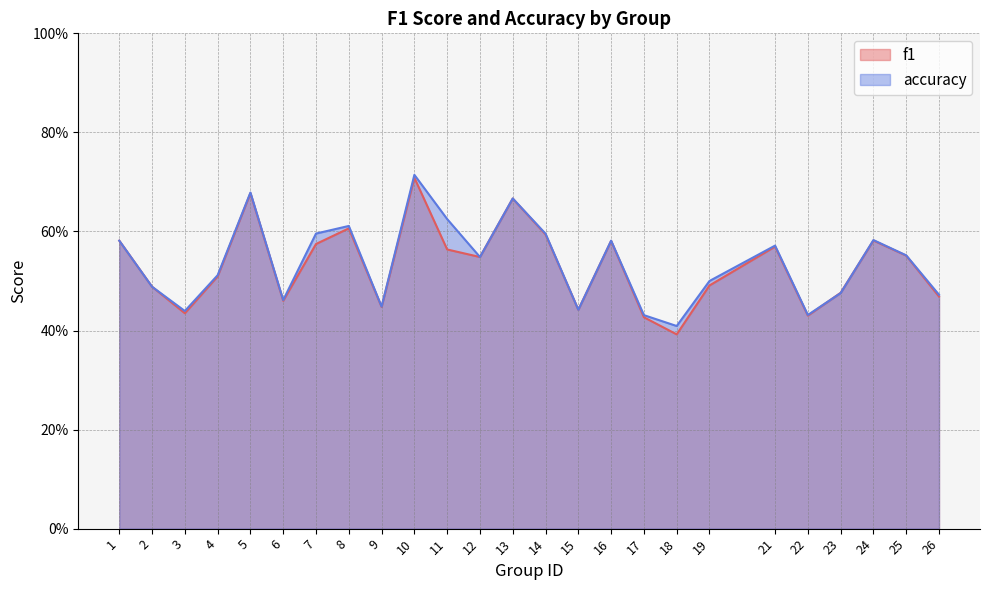

At which category is the sum across all series the highest?

10